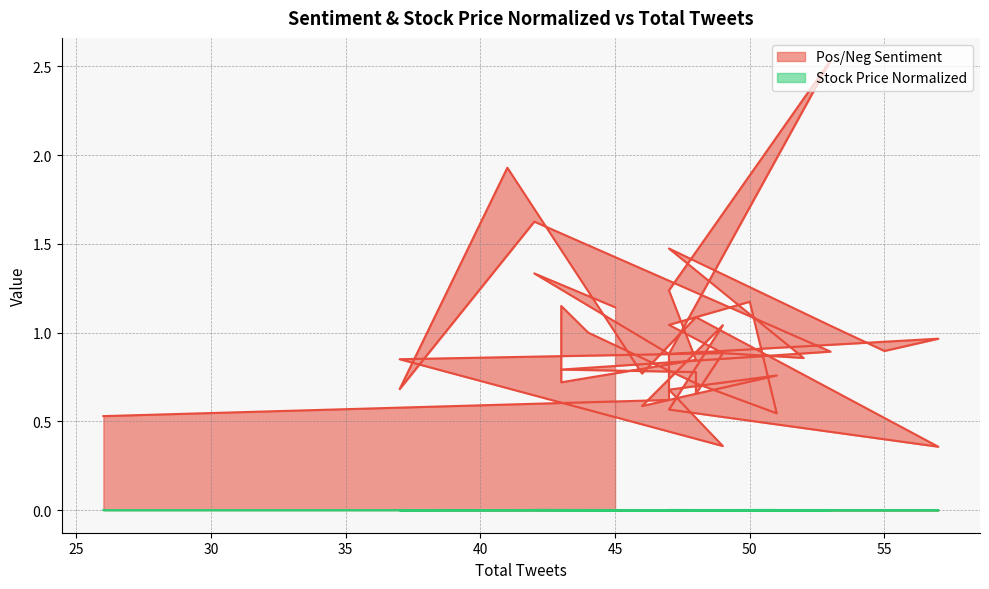

True or false: Stock Price Normalized and Pos/Neg Sentiment cross at least once.

False